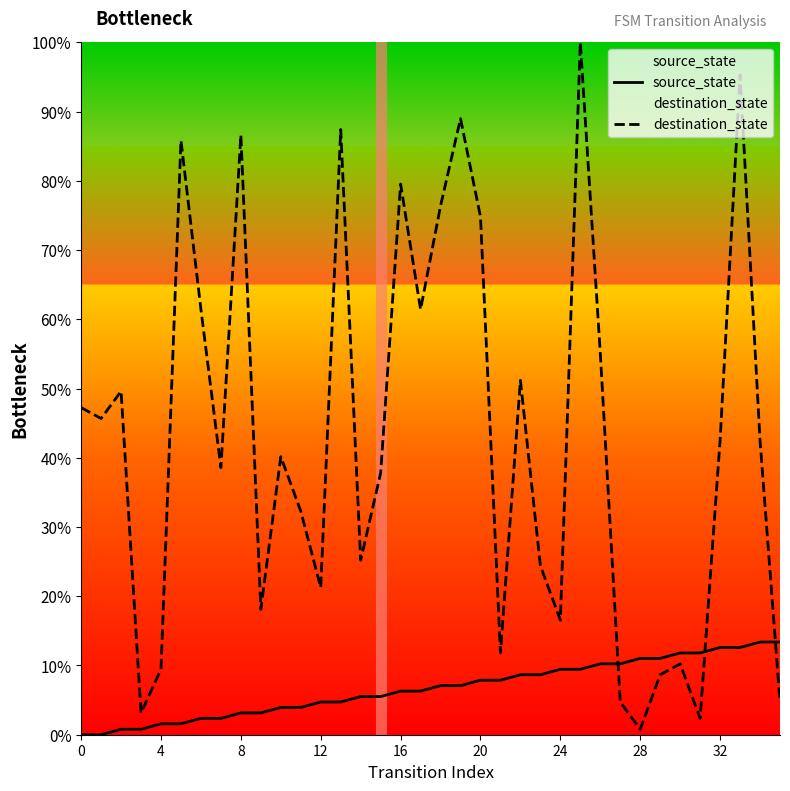

Between which two adjacent categories do source_state and destination_state first intersect?

26 and 27